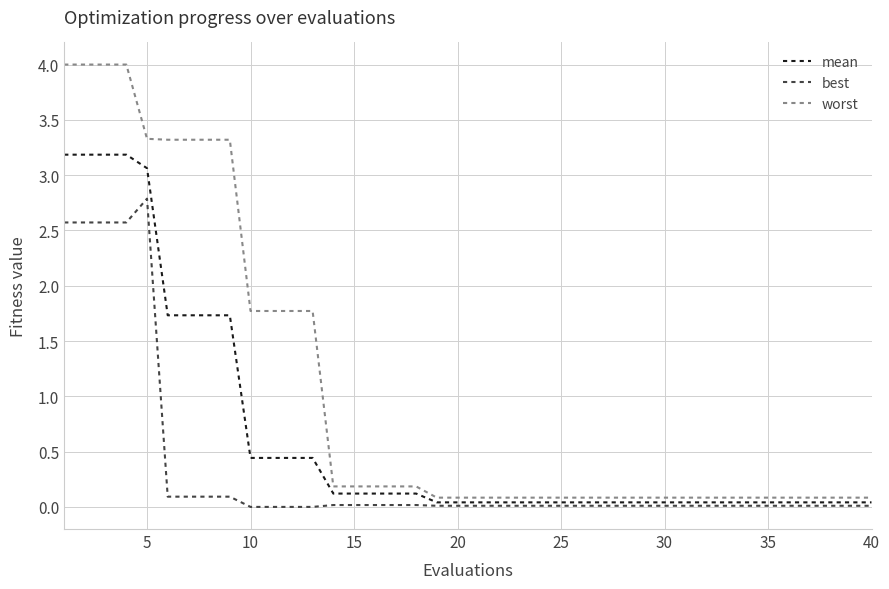

What is the difference between the maximum and minimum values in the best series?

2.8